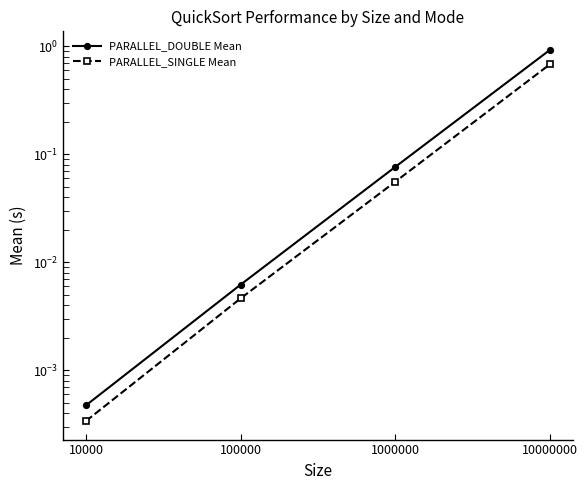

Where is PARALLEL_SINGLE Mean nearest to the value 0?

10000